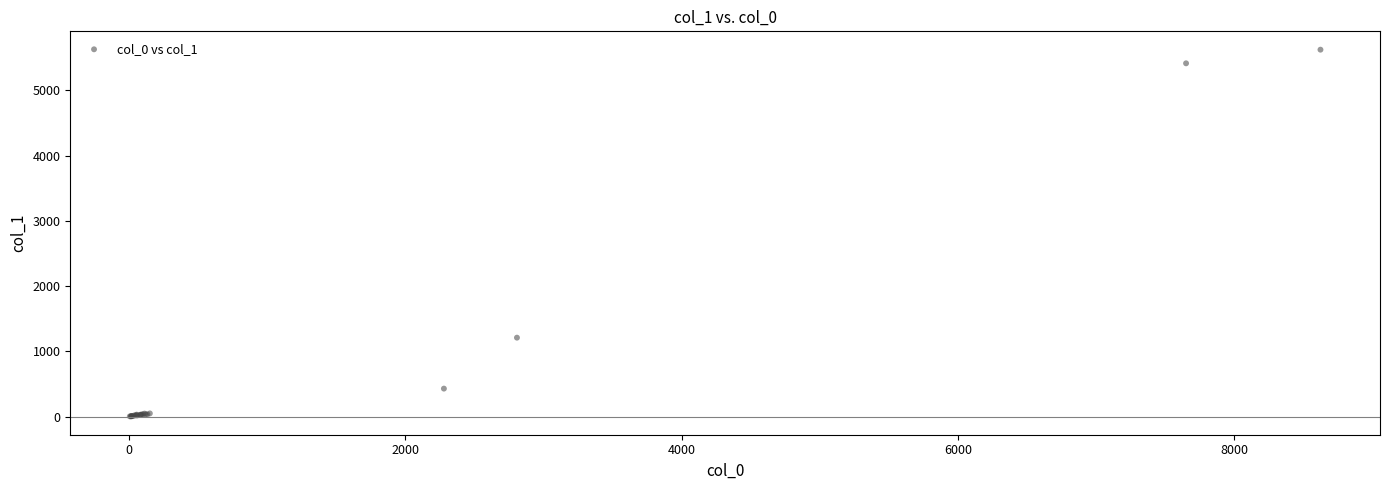

What Y value in the scatter plot is closest to 2812?

1209.3